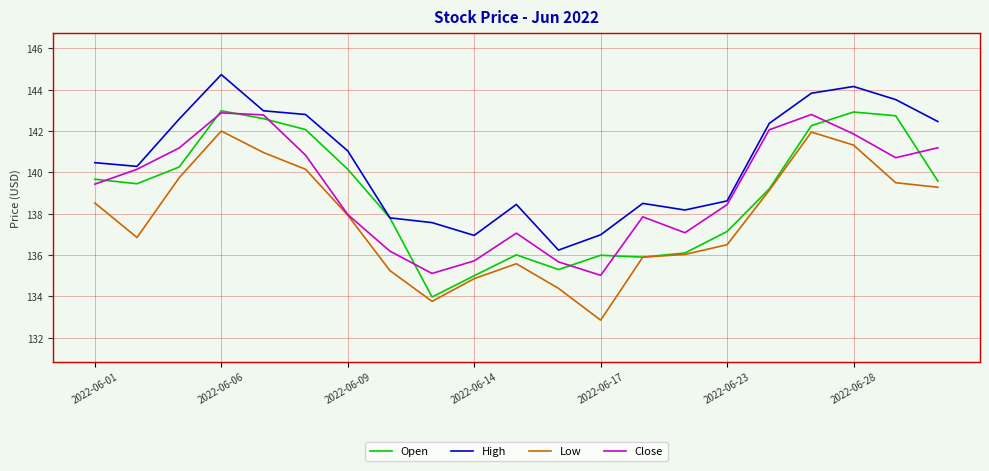

What is the minimum value for Close?

135.0